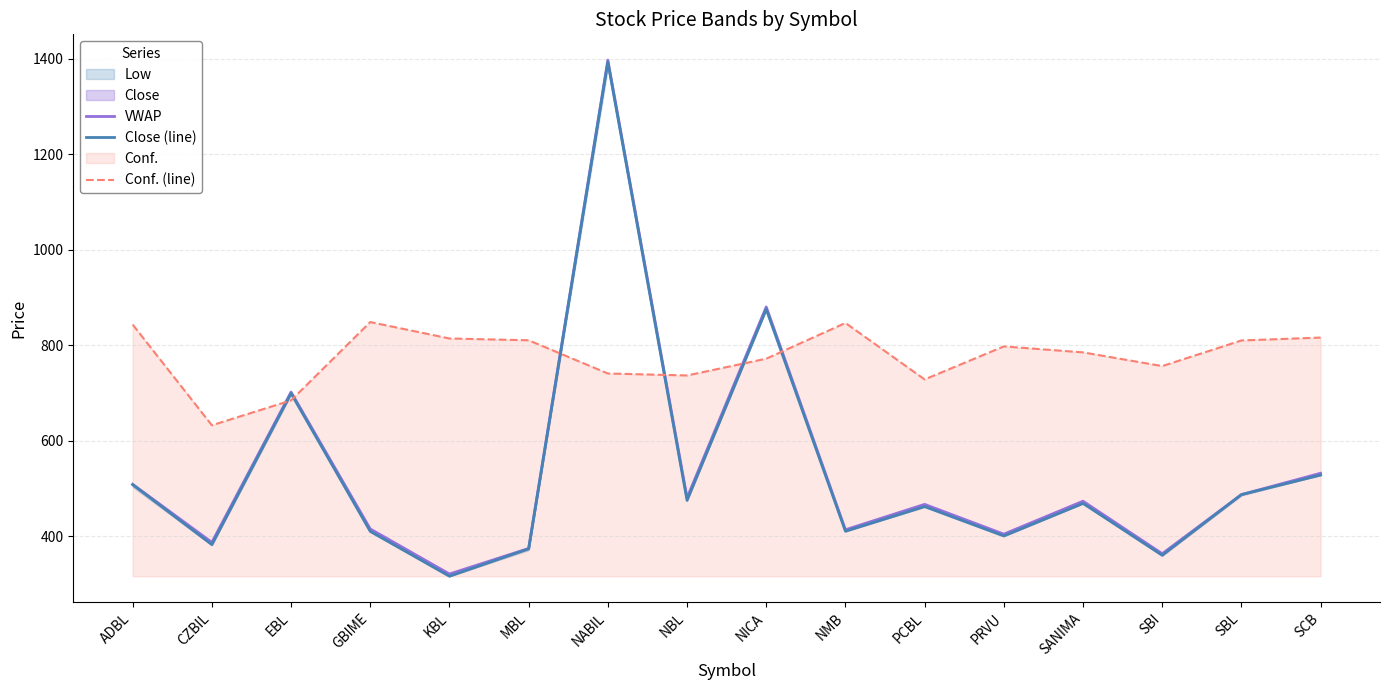

What is the label of the 7th point from the left?

NABIL